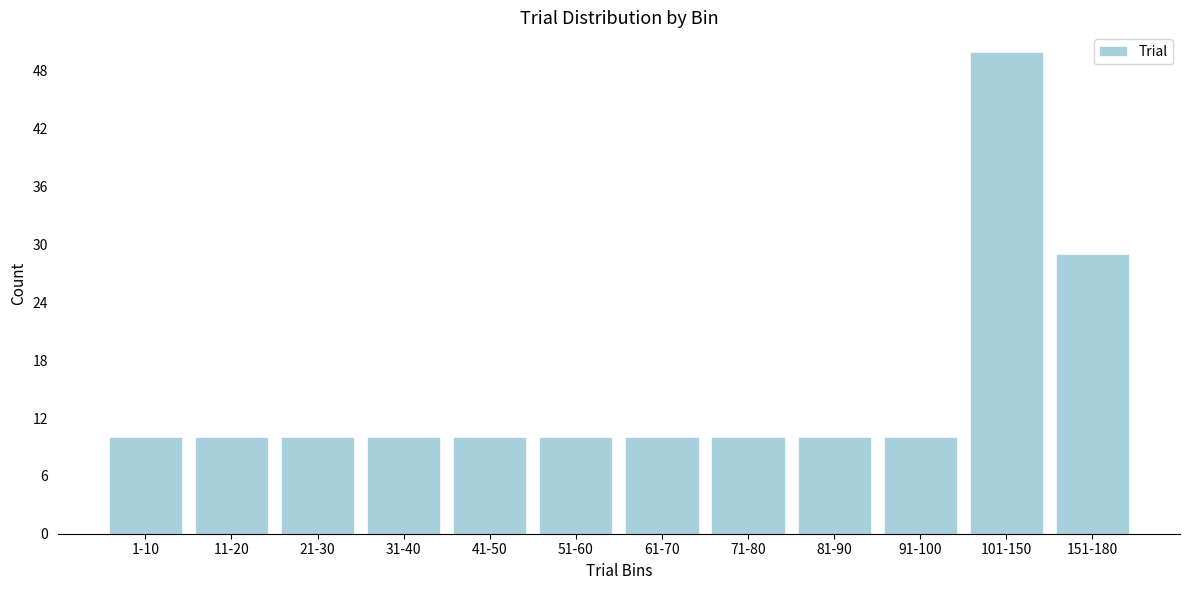

Reading left to right, transcribe all the data shown in this chart.

10	10	10	10	10	10	10	10	10	10	50	29